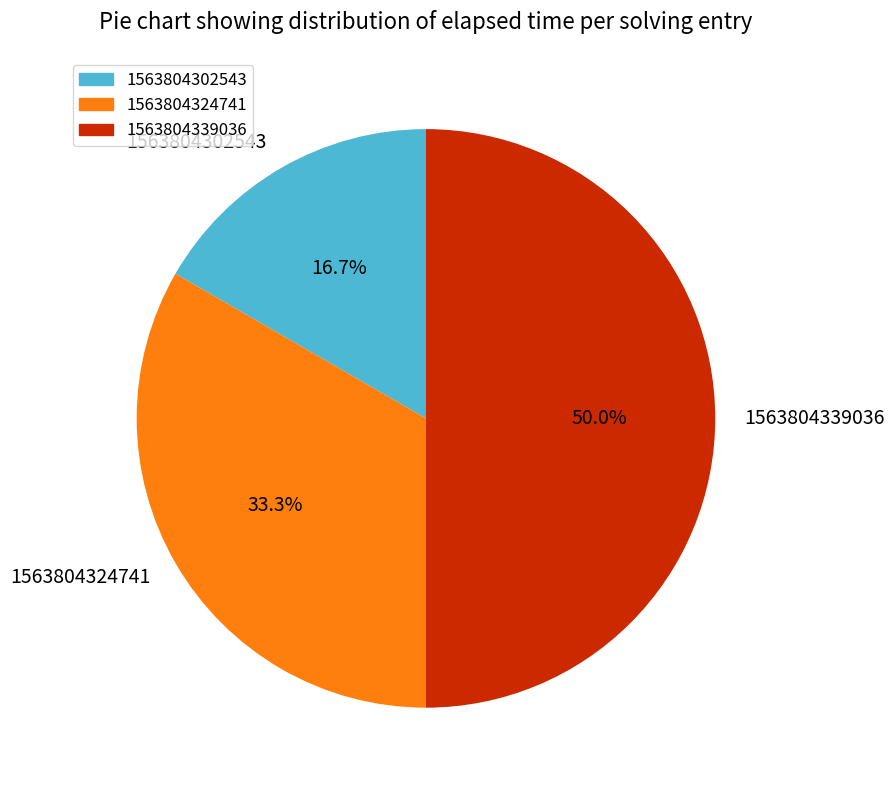

Rank the categories by value from highest to lowest.

1563804339036, 1563804324741, 1563804302543